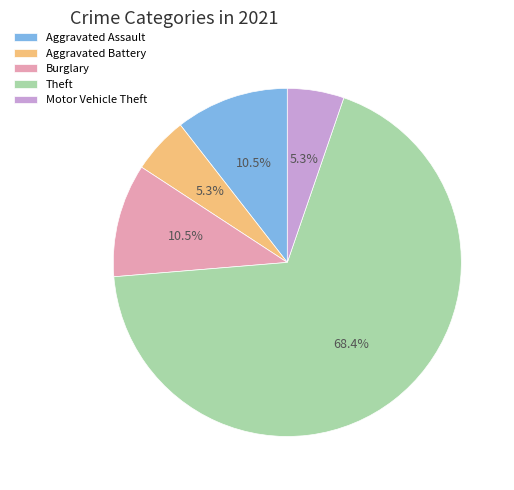

How many segments does this pie chart have?

5